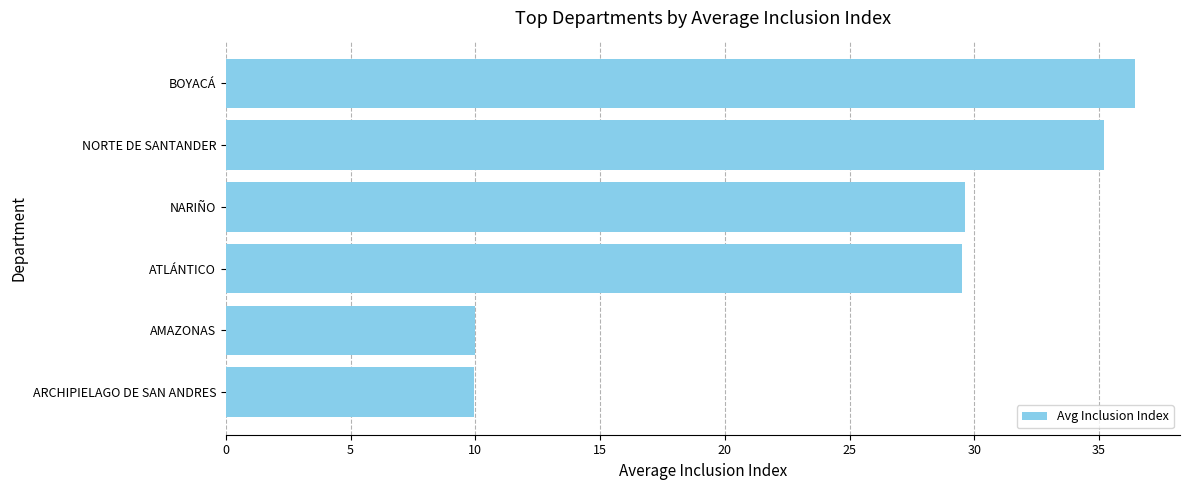

Which category has the highest value across all series?

BOYACÁ